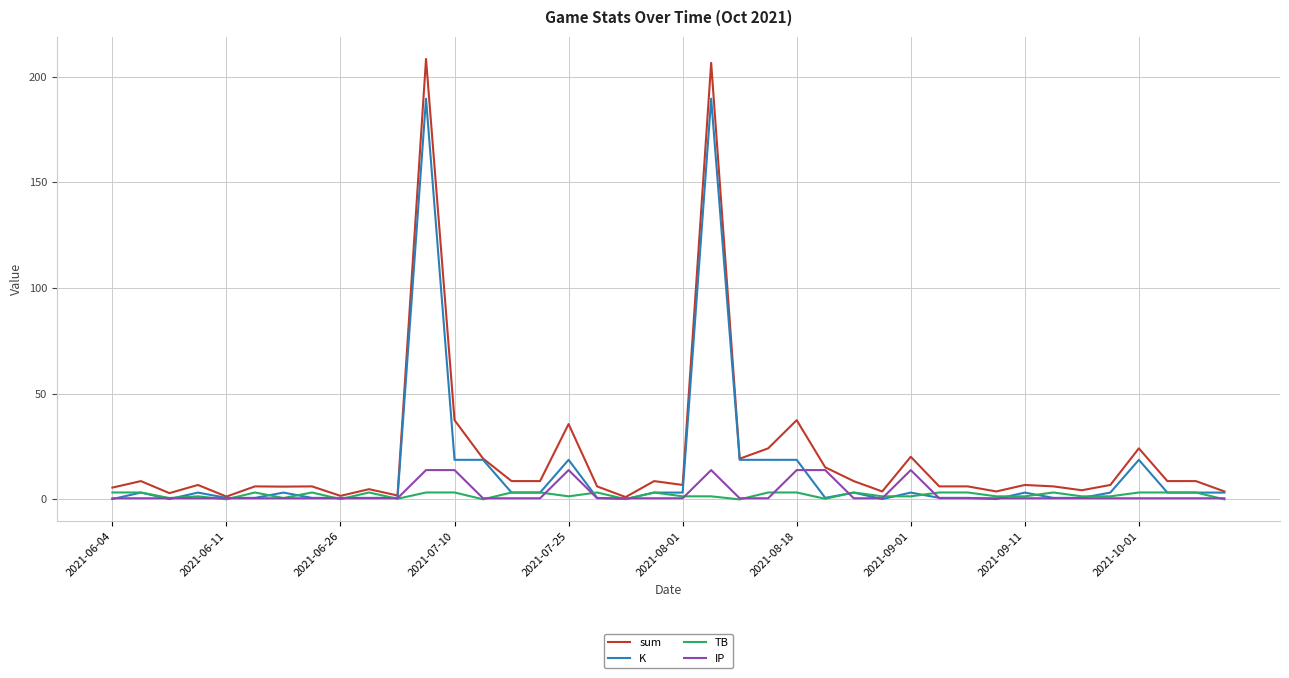

Which series has the largest range (max minus min)?

sum